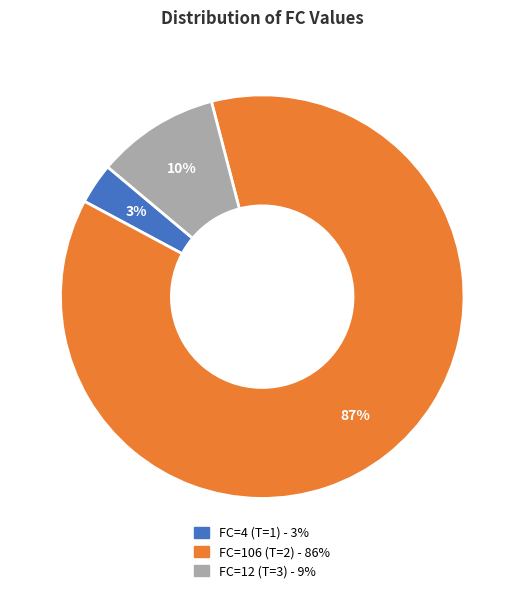

To the nearest percent, what percentage of the pie is FC=4 (T=1)?

3%